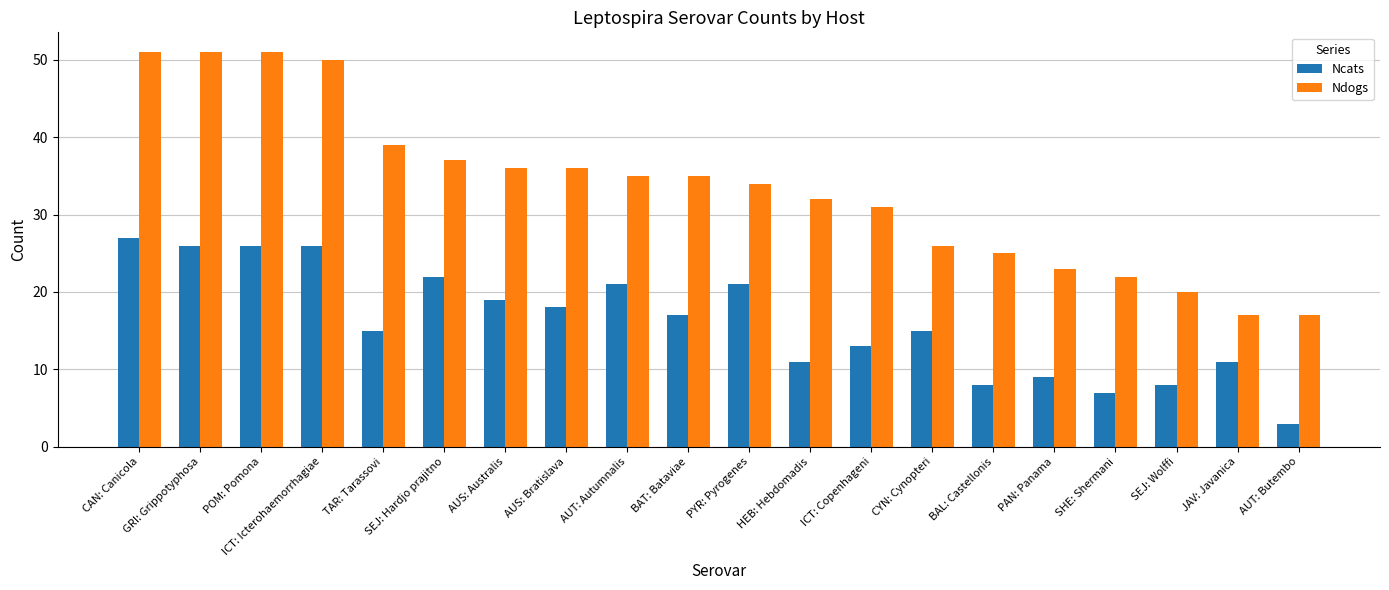

Where does the Ncats series first go above 17?

CAN: Canicola